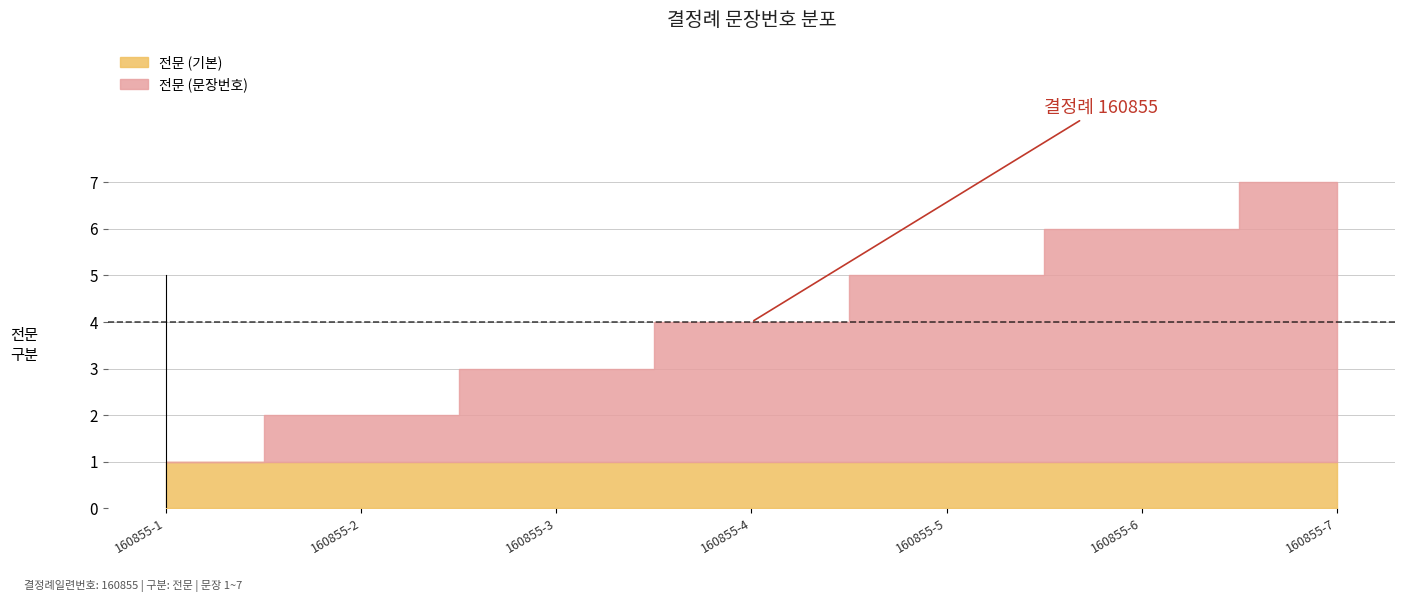

What is the sum of all values?

28